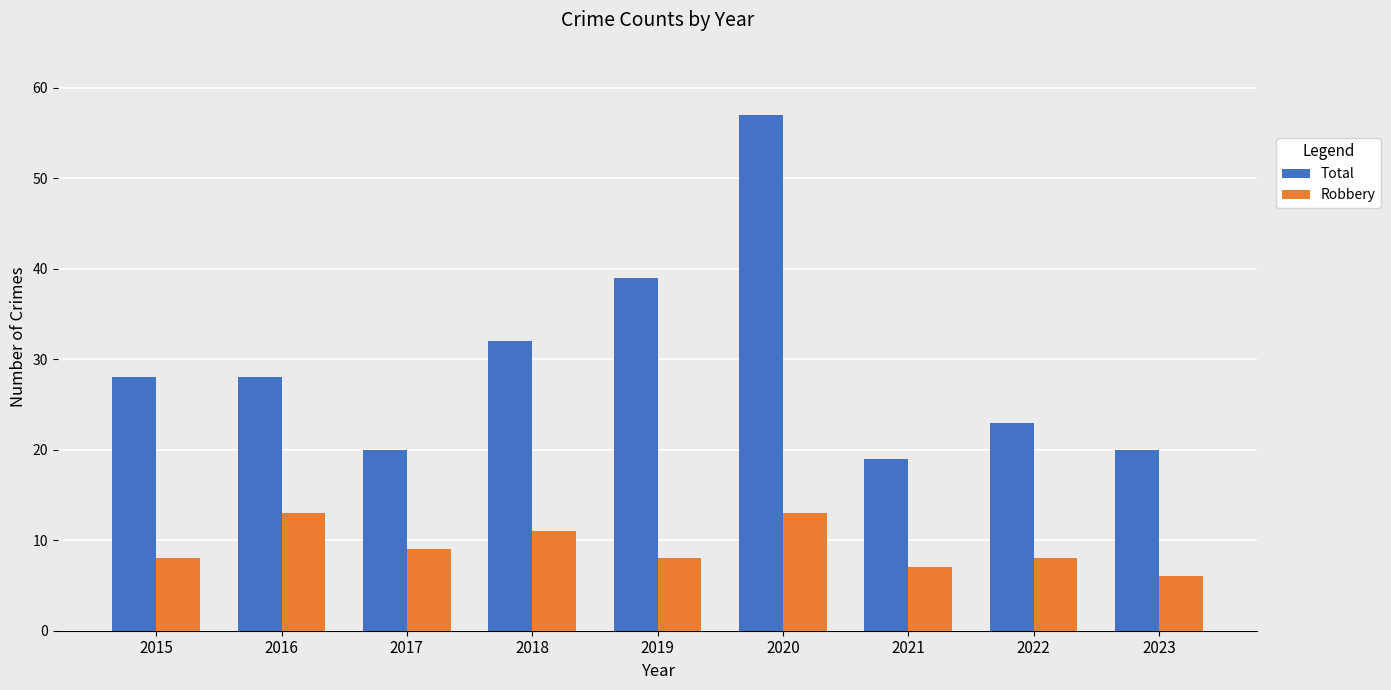

What is the greatest value displayed?

57